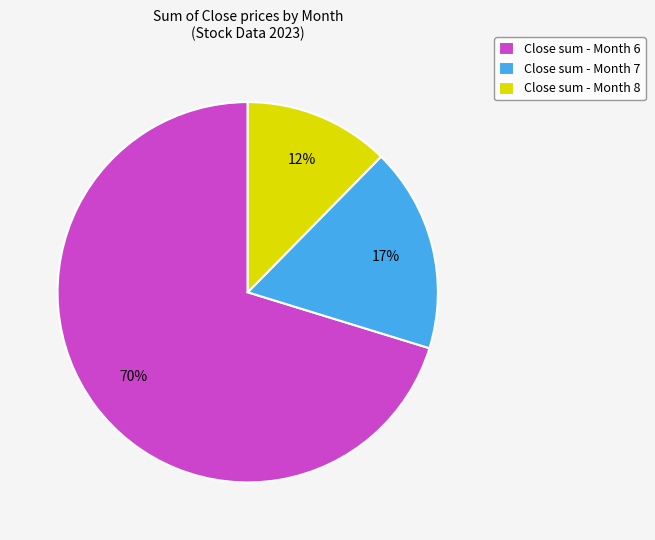

Is there a majority slice in this chart?

Yes